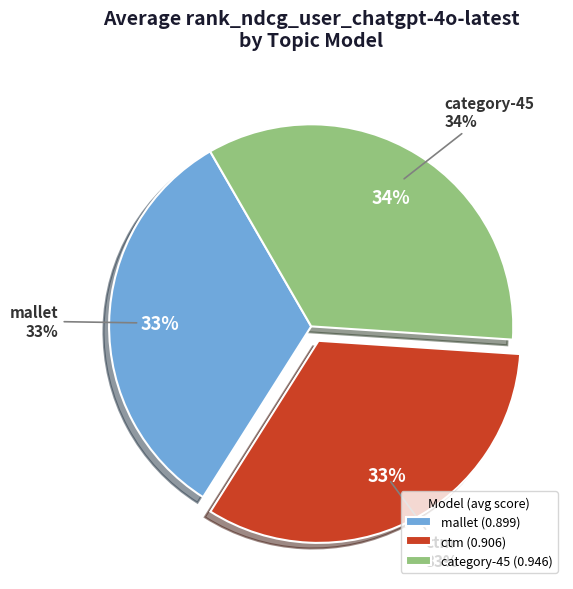

To the nearest percent, what is the difference between the largest and smallest slice percentages?

2%